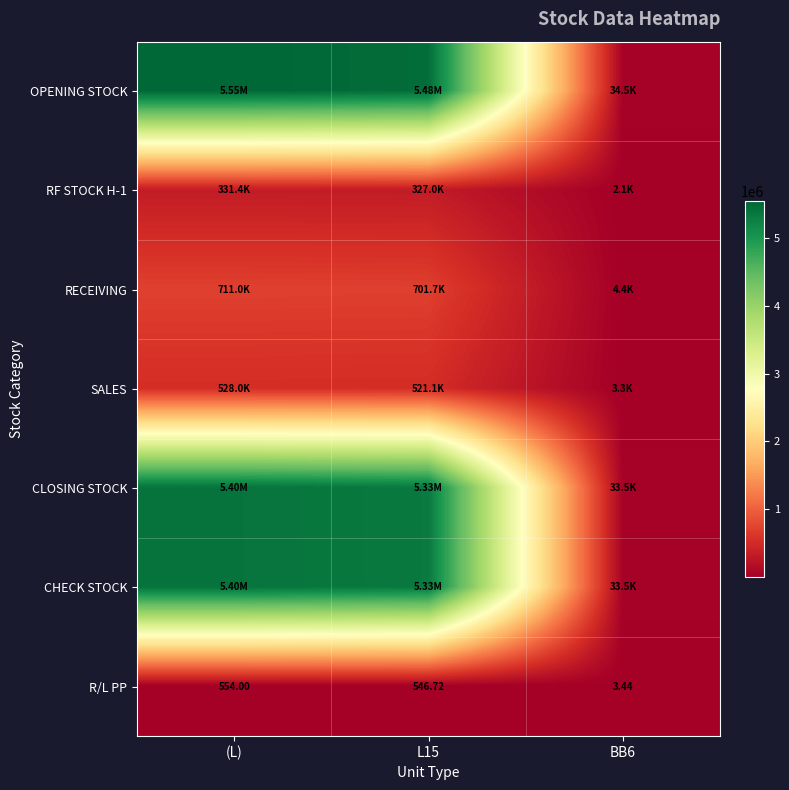

Which category has the lowest value across all series?

BB6